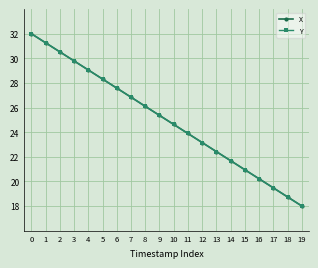

What is the value of the Y point at the 3rd from the left?

30.5